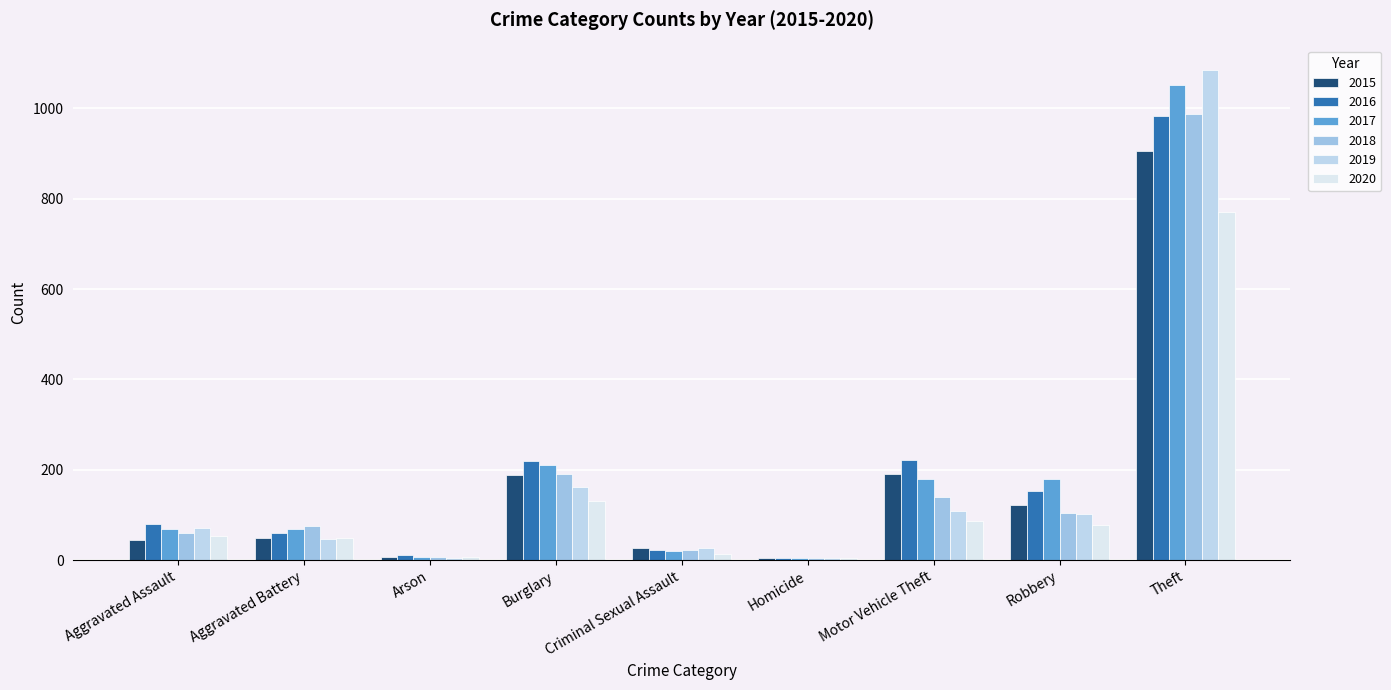

What position from the left is Robbery?

8